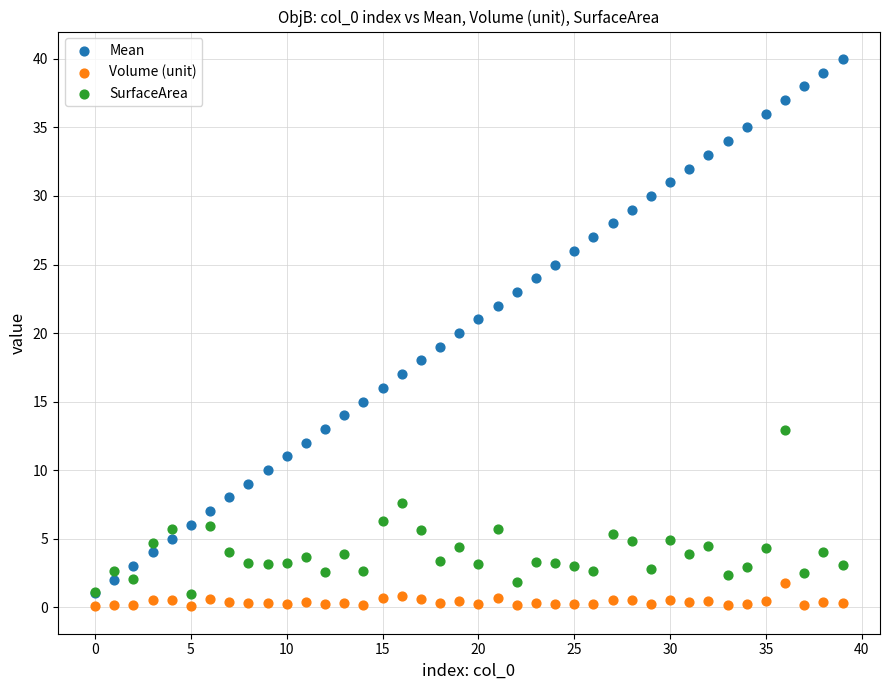

What are all the series names shown in the legend?

Mean, Volume (unit), SurfaceArea